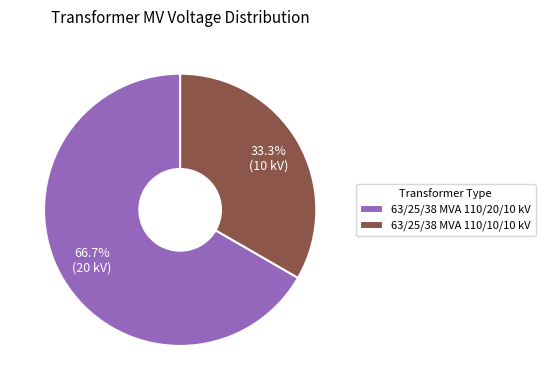

What is the ratio of the value at 63/25/38 MVA 110/20/10 kV to the value at 63/25/38 MVA 110/10/10 kV?

2.0